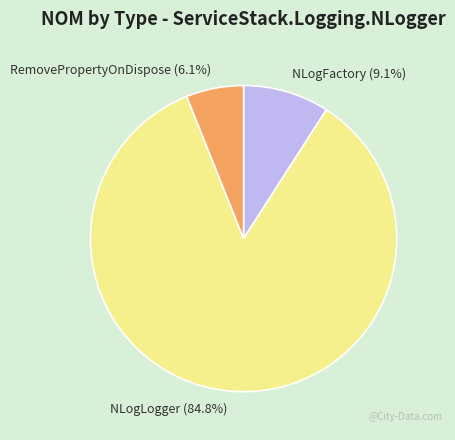

To the nearest percent, what is the difference between the NLogFactory and NLogLogger slice percentages?

76%